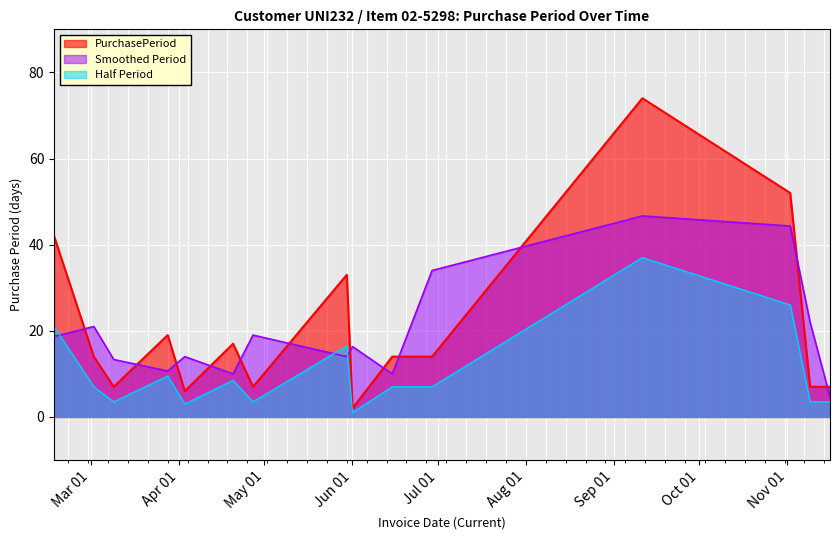

What is the label of the 5th point from the left?

2017-04-03